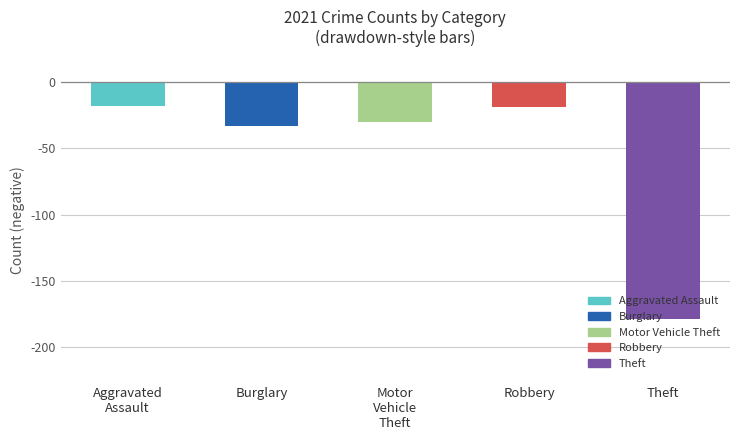

How many data points does each series have?

5